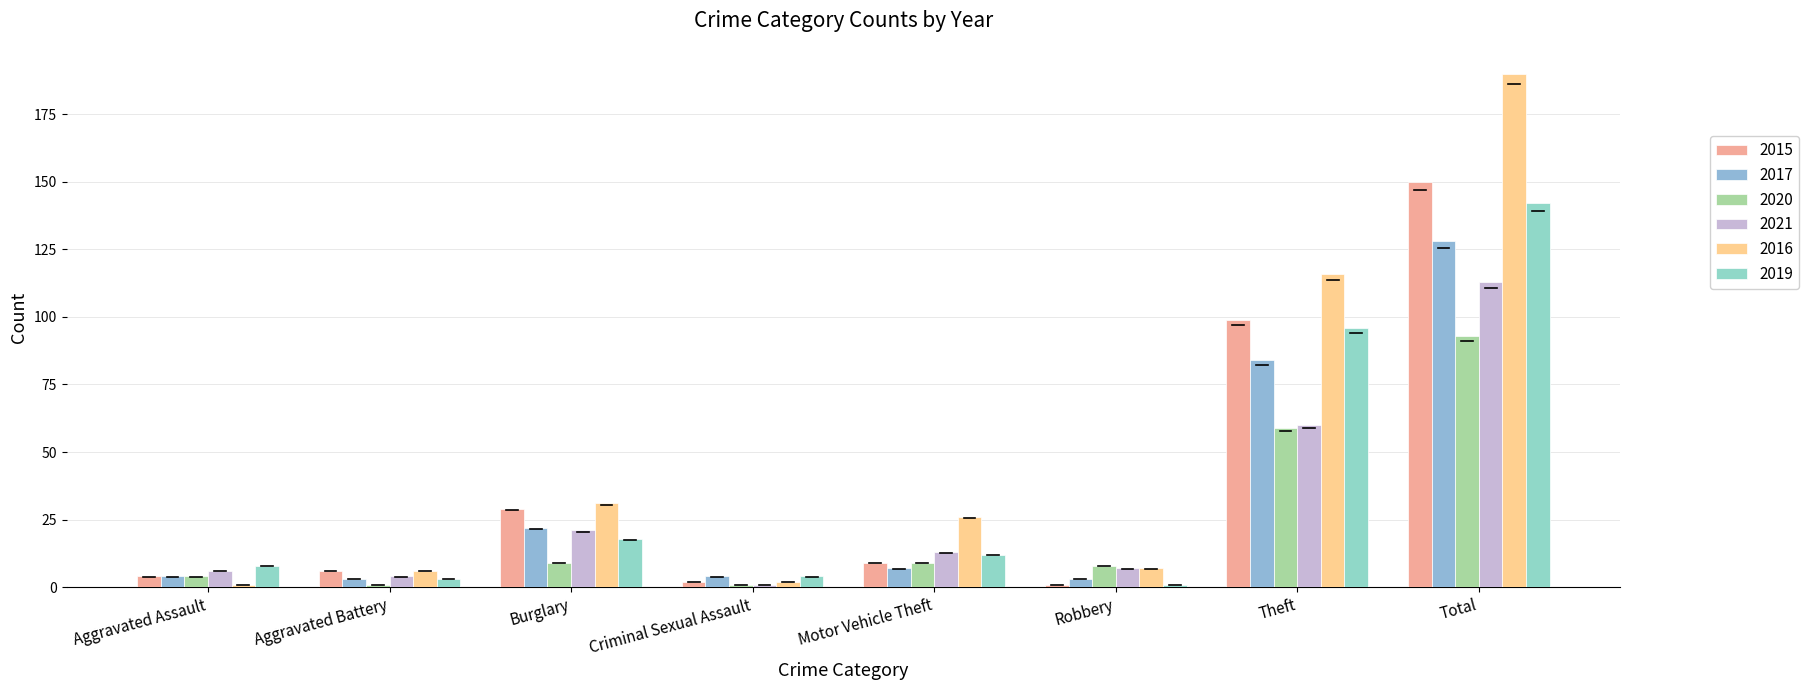

Is it true that 2021 equals 13 at Motor Vehicle Theft?

True